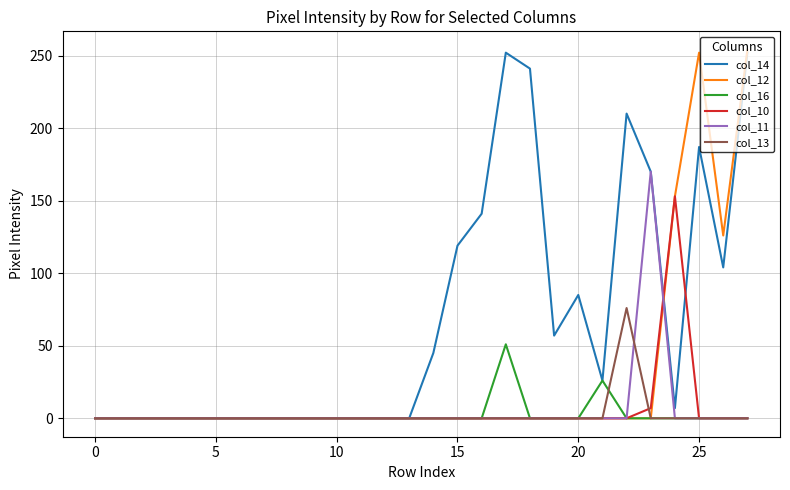

What is the greatest value displayed?

254